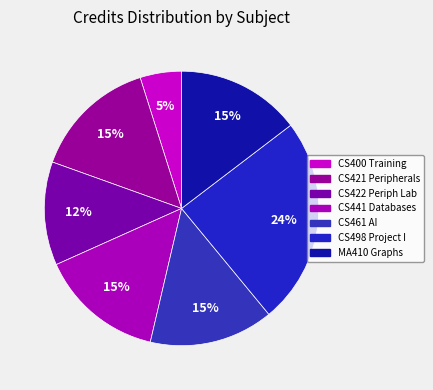

How many slices are in this pie chart?

7